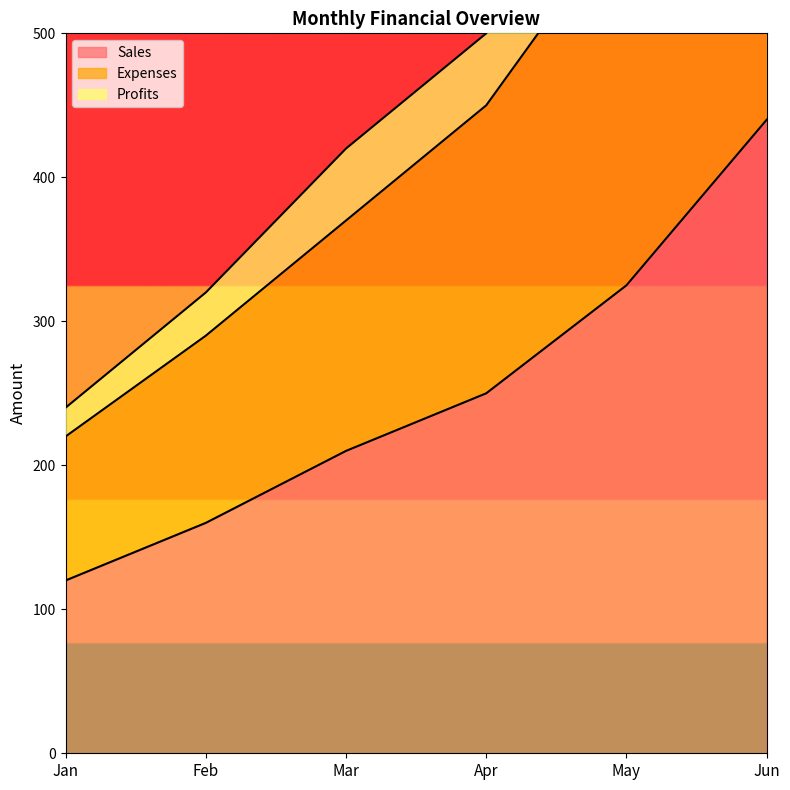

Rank the categories by Sales value from lowest to highest.

Jan, Feb, Mar, Apr, May, Jun